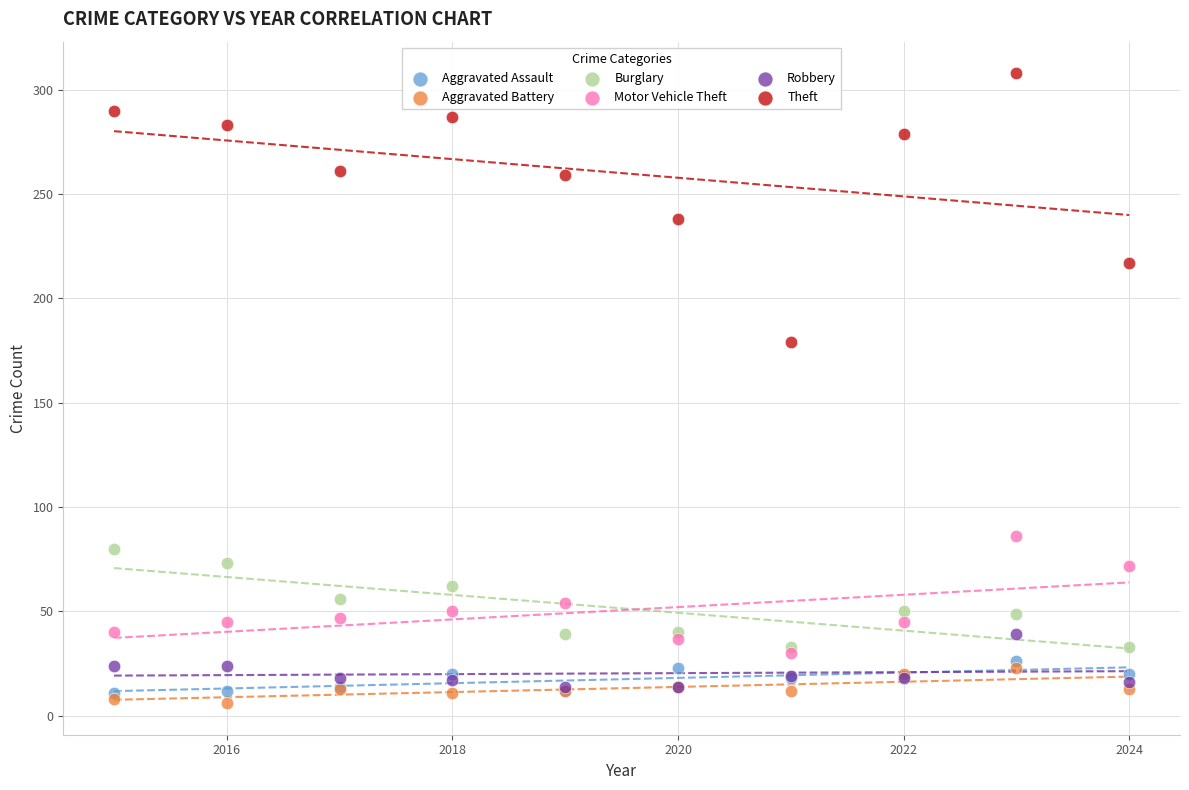

In the Theft series, what Y value is closest to 243?

238